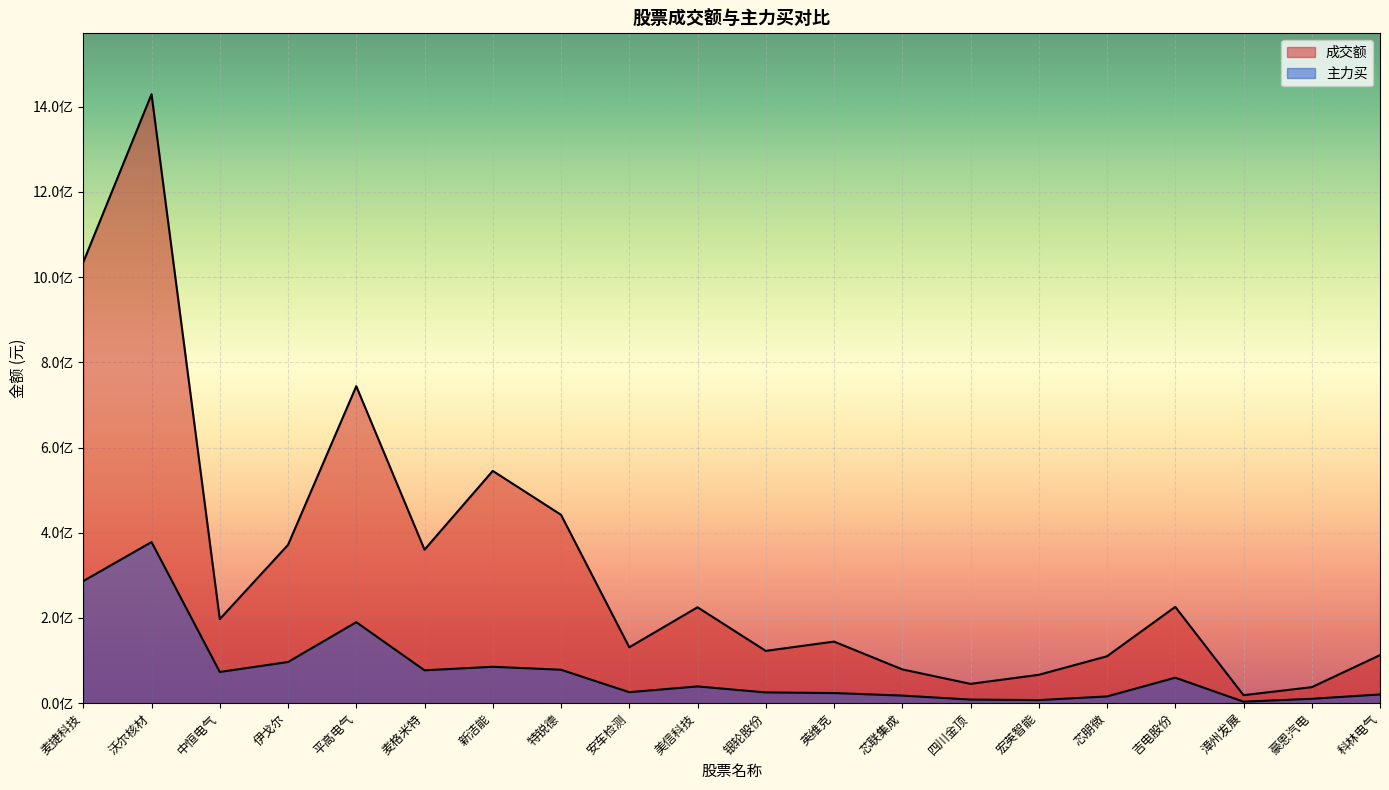

What is the maximum value for 成交额?

1429512758